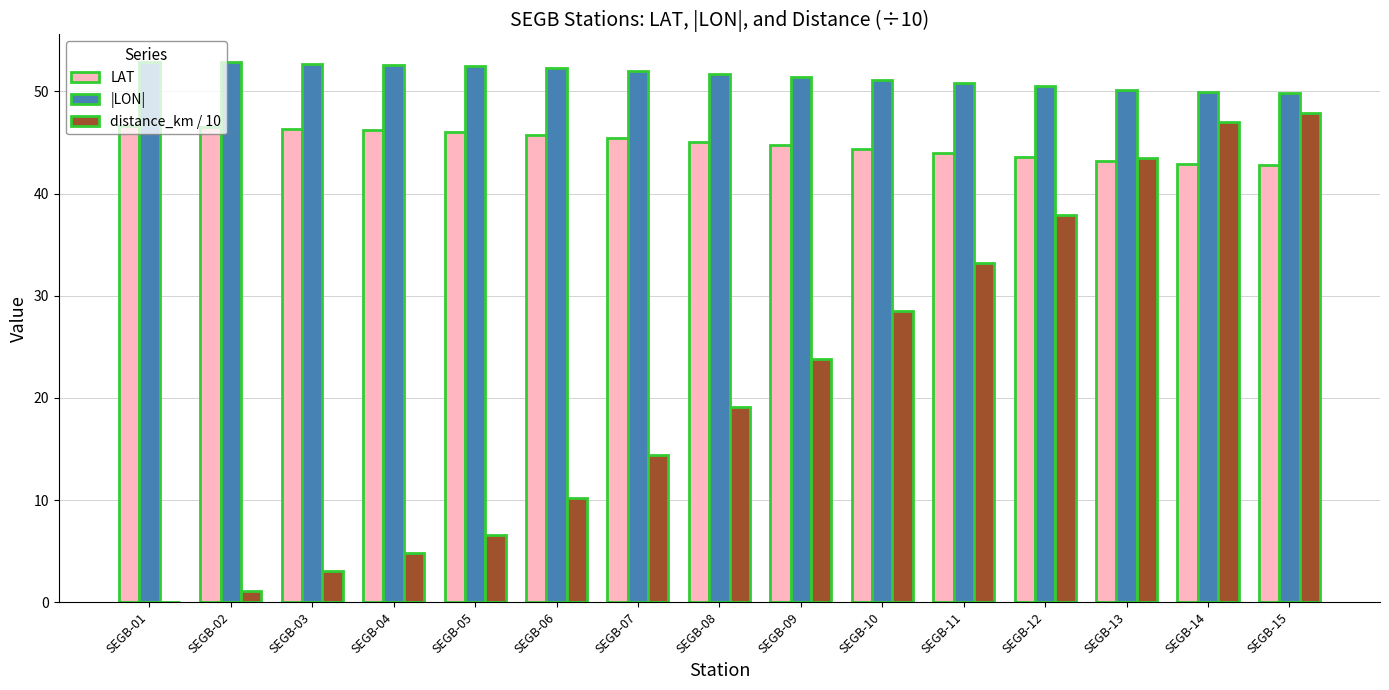

How many categories are shown in the chart?

15